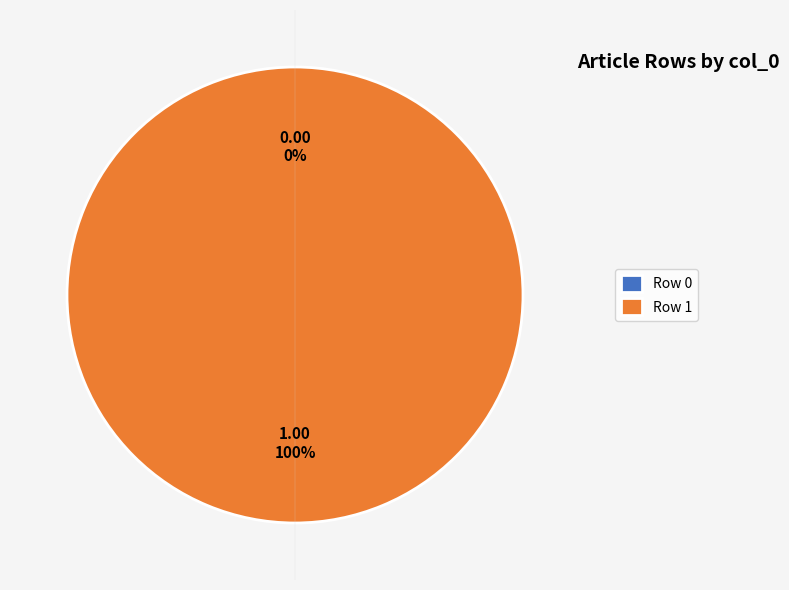

Between Row 1 and Row 0, which is larger?

Row 1